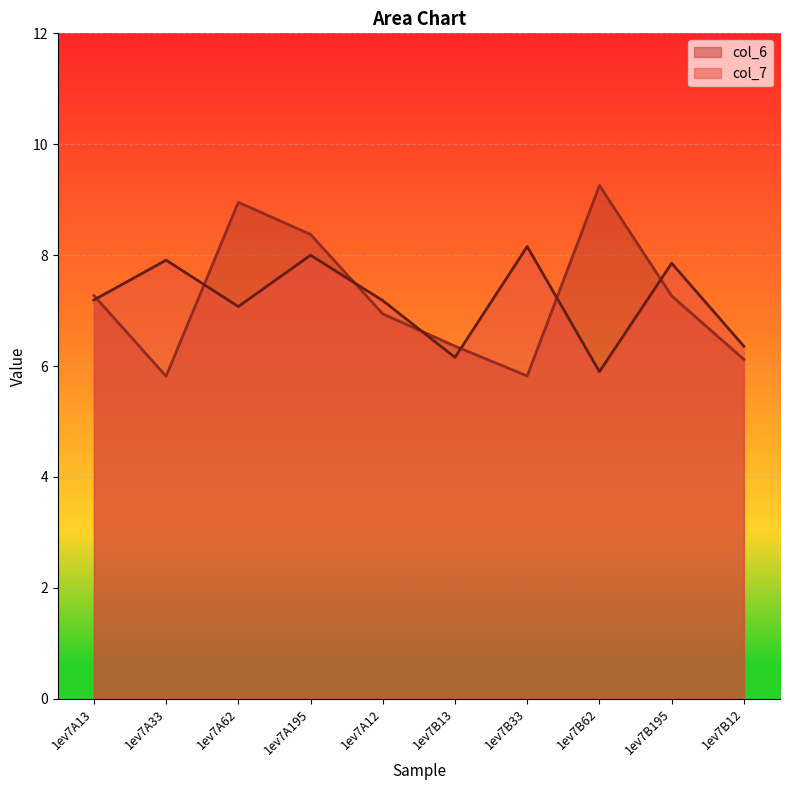

Between 1ev7A62 and 1ev7B33, which series saw the biggest shift?

col_6